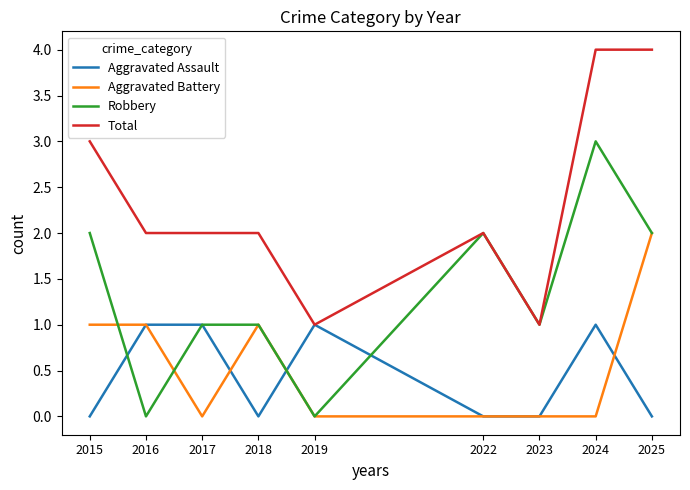

Where do Aggravated Battery and Robbery first cross each other?

2015 and 2016